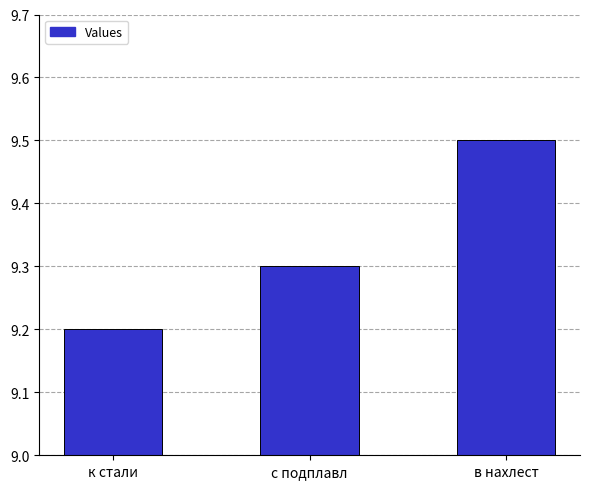

Rank the categories by value from lowest to highest.

к стали, с подплавл, в нахлест